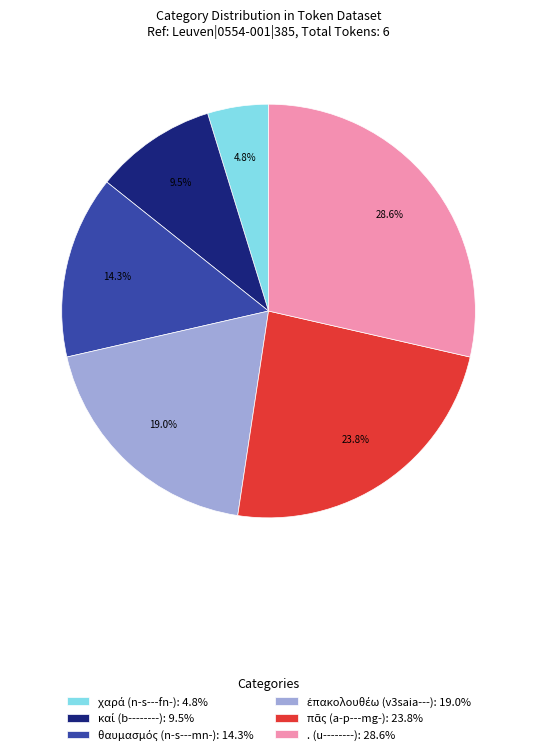

The . (u--------) slice represents 29% of the pie. True or false?

True